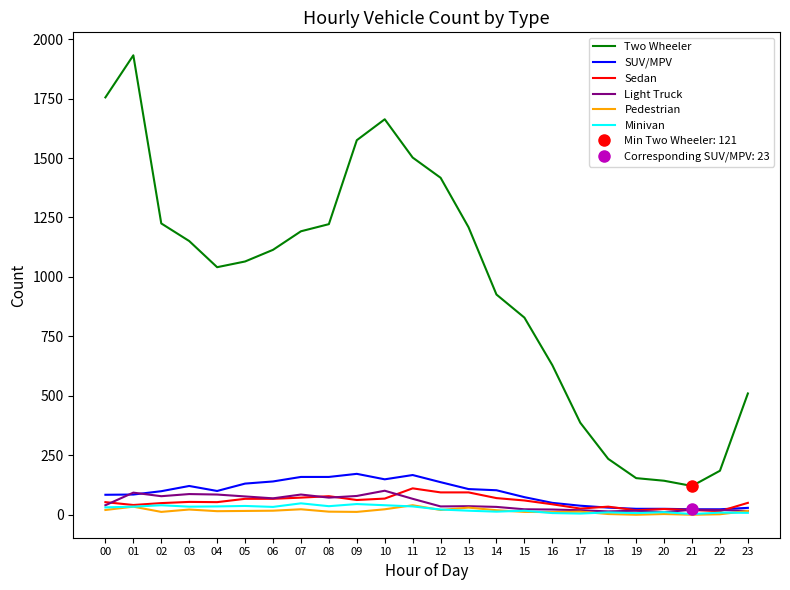

How many series are shown in this chart?

6